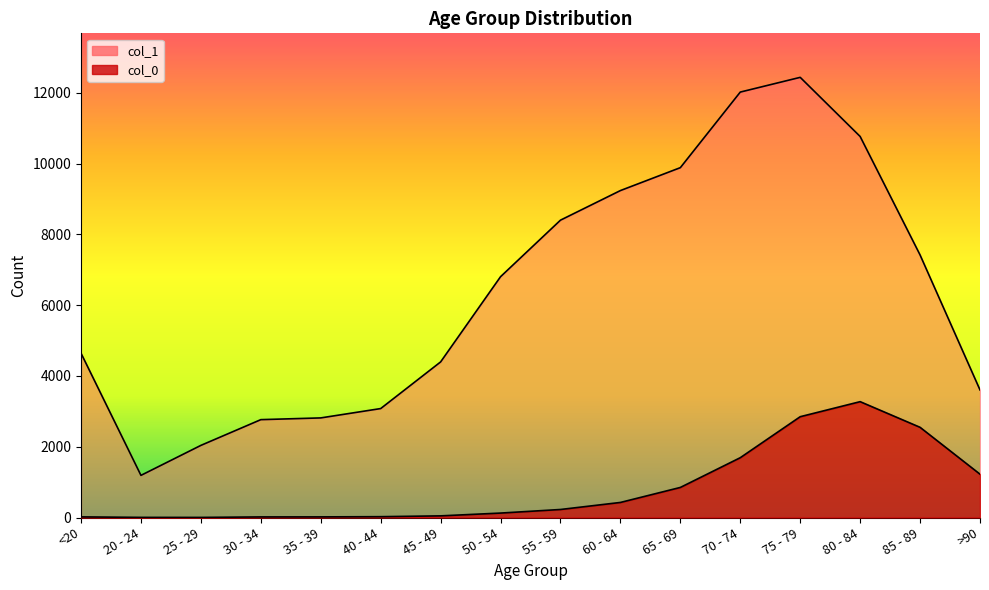

True or false: col_0 has more than 0 points higher than both neighbors.

True